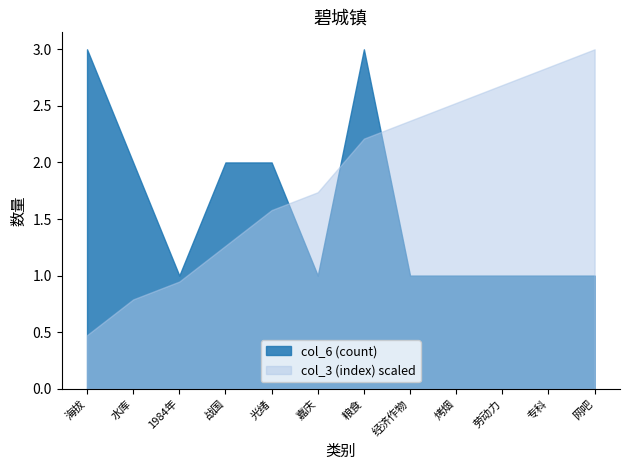

Count the number of data series in this chart.

2